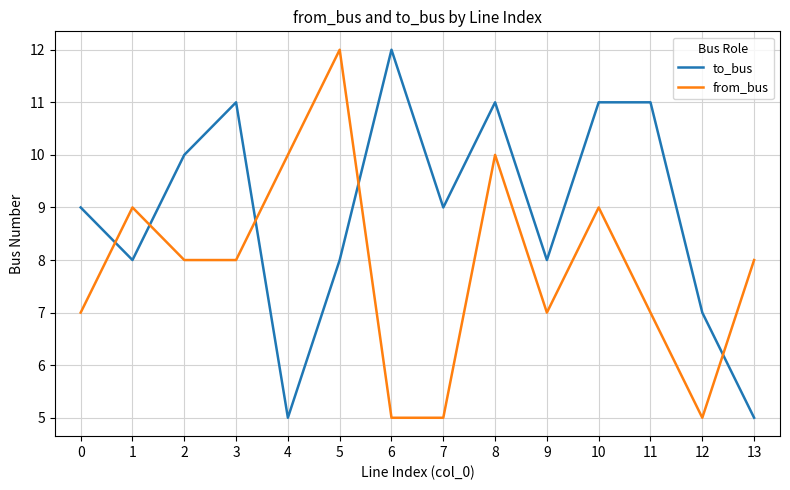

Read the from_bus value at 0.

7